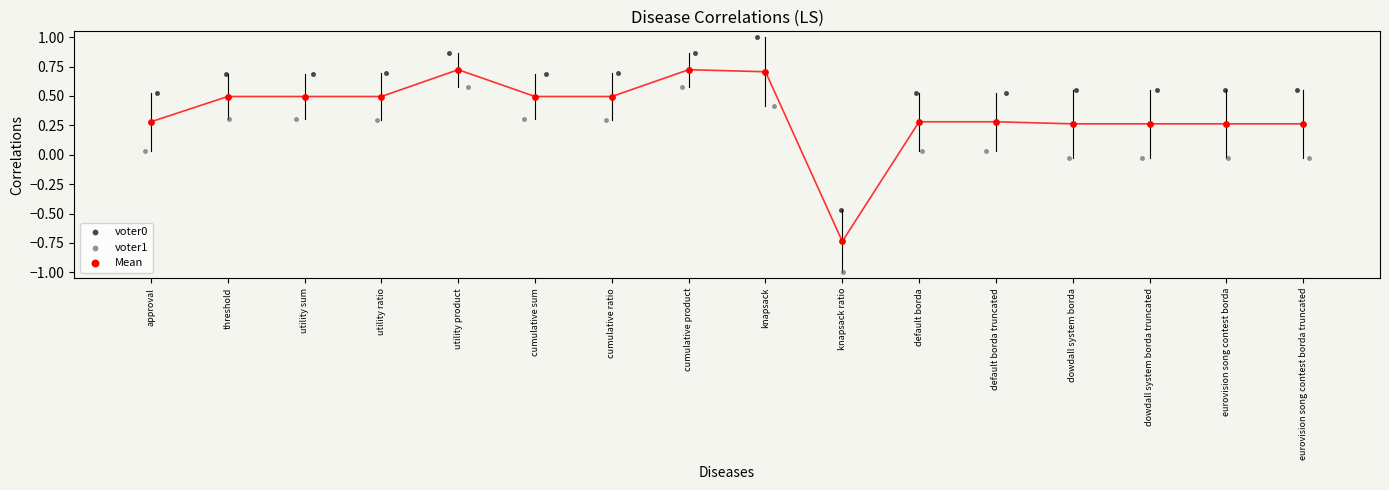

Which series reaches the minimum Y coordinate?

voter1